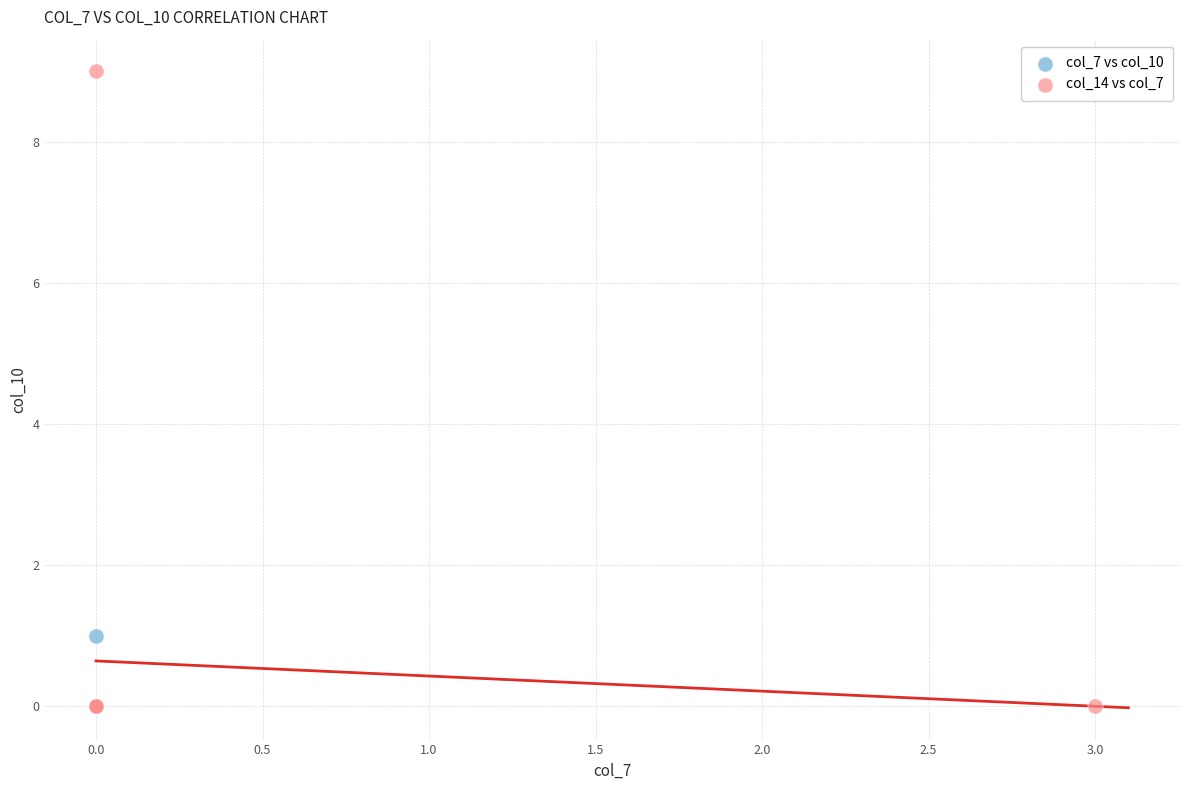

Which series has the widest spread of Y values?

col_14 vs col_7